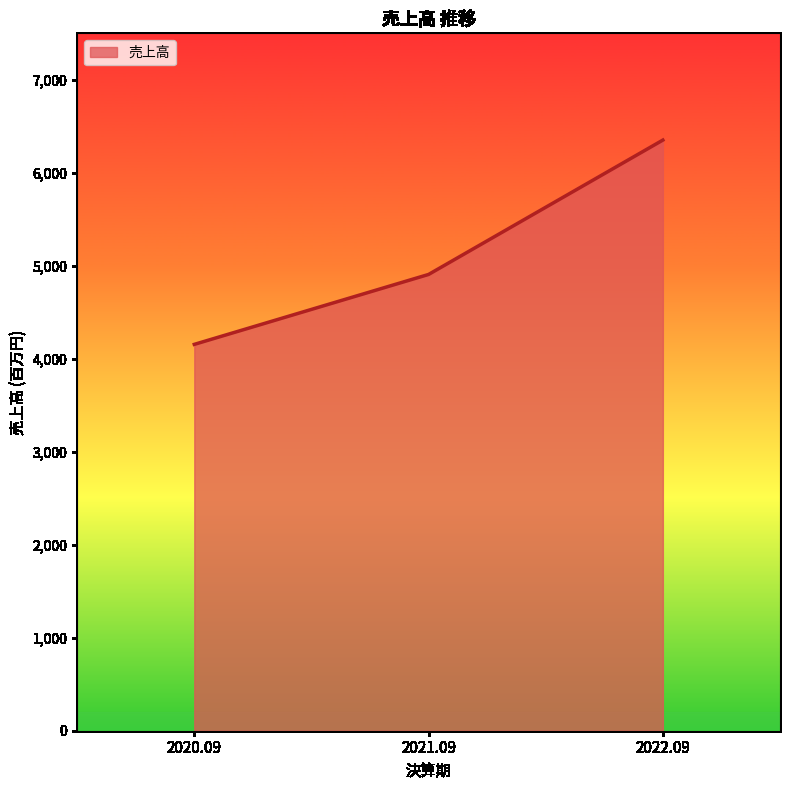

Approximately how many times larger is the value at 2022.09 compared to 2021.09?

1.3